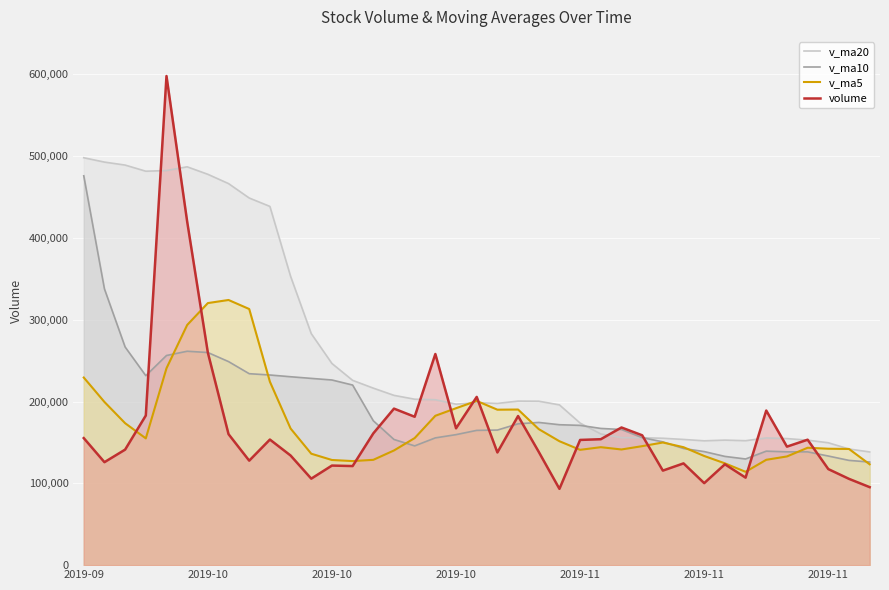

What is the difference between the maximum and minimum values in the v_ma20 series?

359681.7